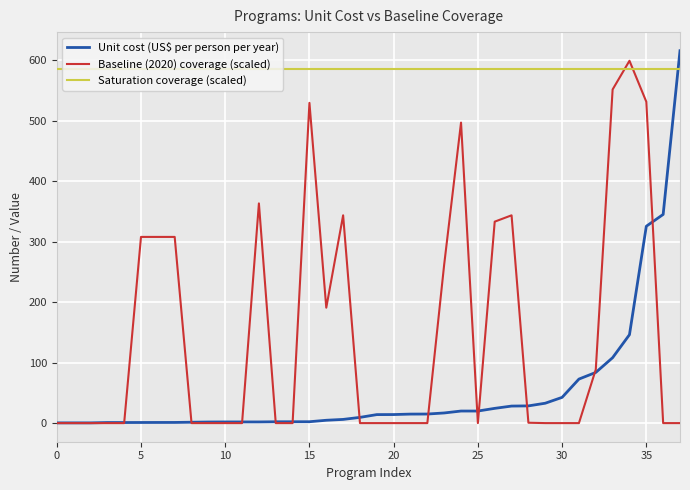

Which series has the largest total across all categories?

Saturation coverage (scaled)